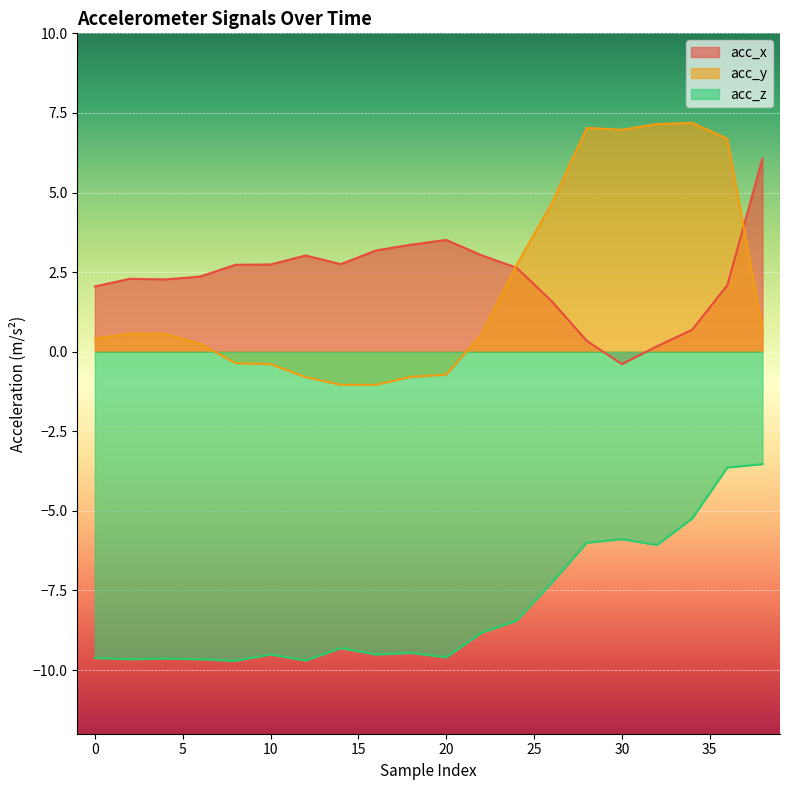

Where is acc_y nearest to the value 3?

24